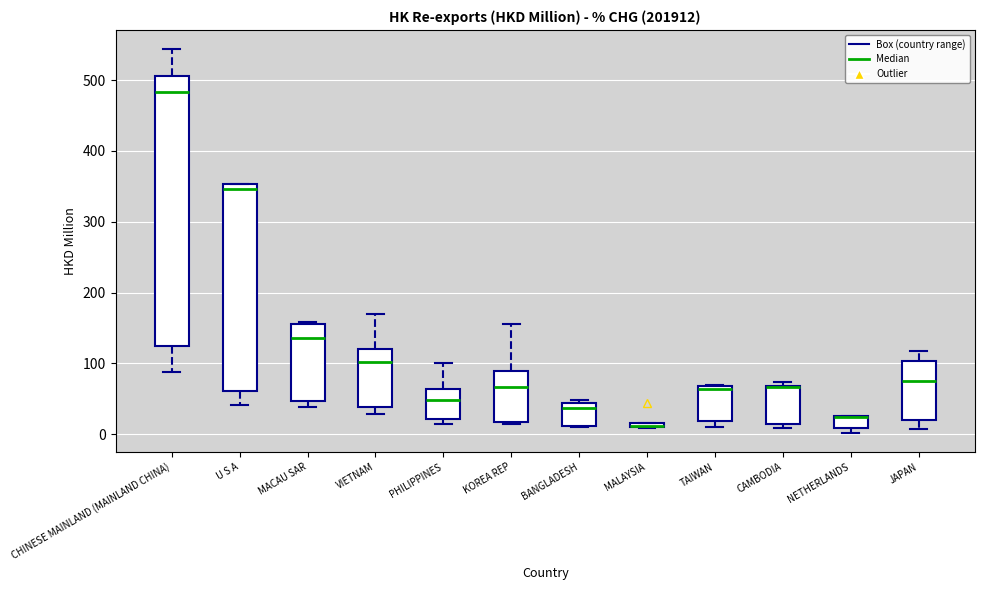

Which box is the tallest, from its lower edge to its upper edge?

CHINESE MAINLAND (MAINLAND CHINA)